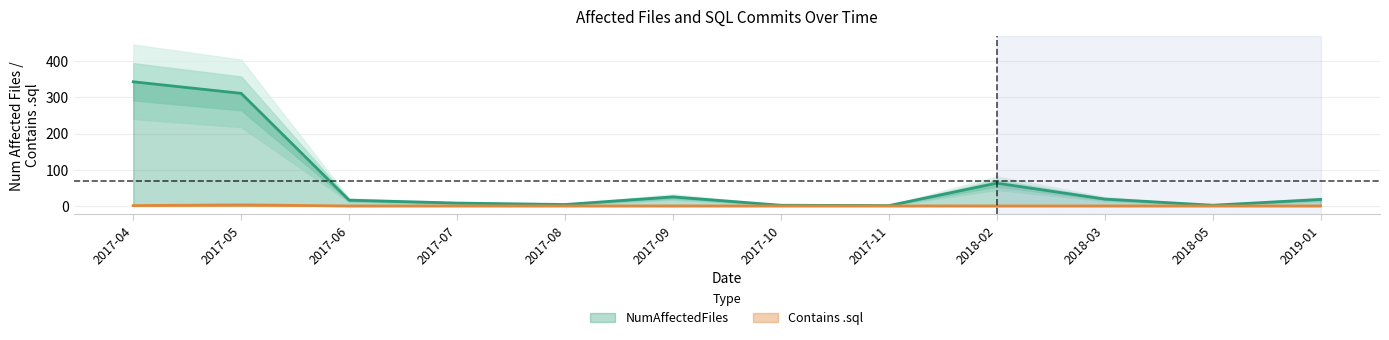

Is this an area chart (filled region under the line)?

No